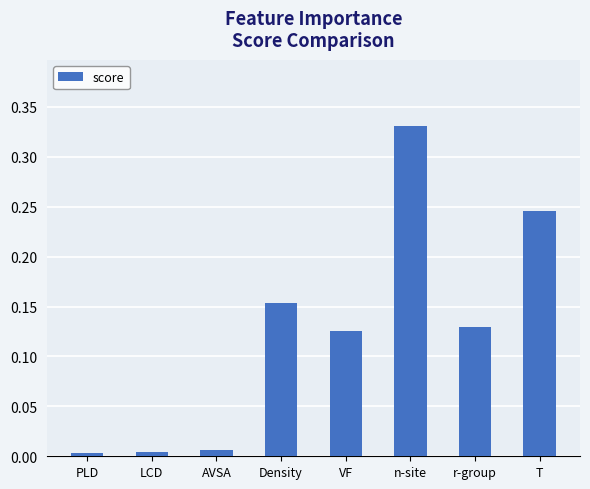

What is the label of the 8th bar from the right?

PLD